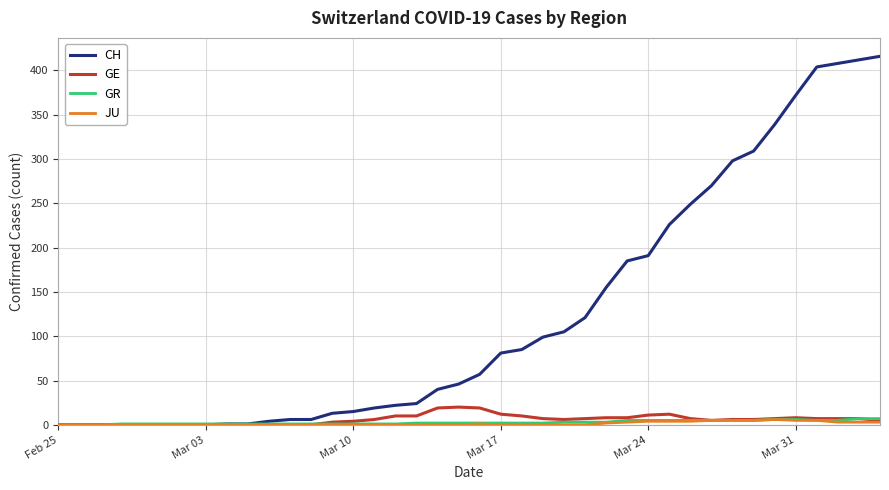

What is the maximum value shown in the chart?

416